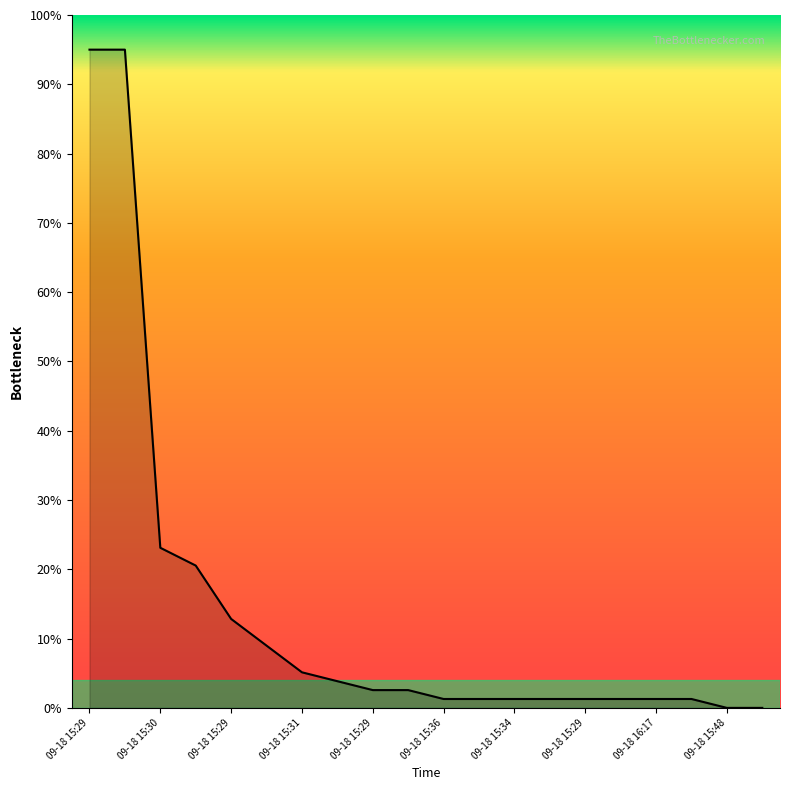

What is the greatest value displayed?

95.0